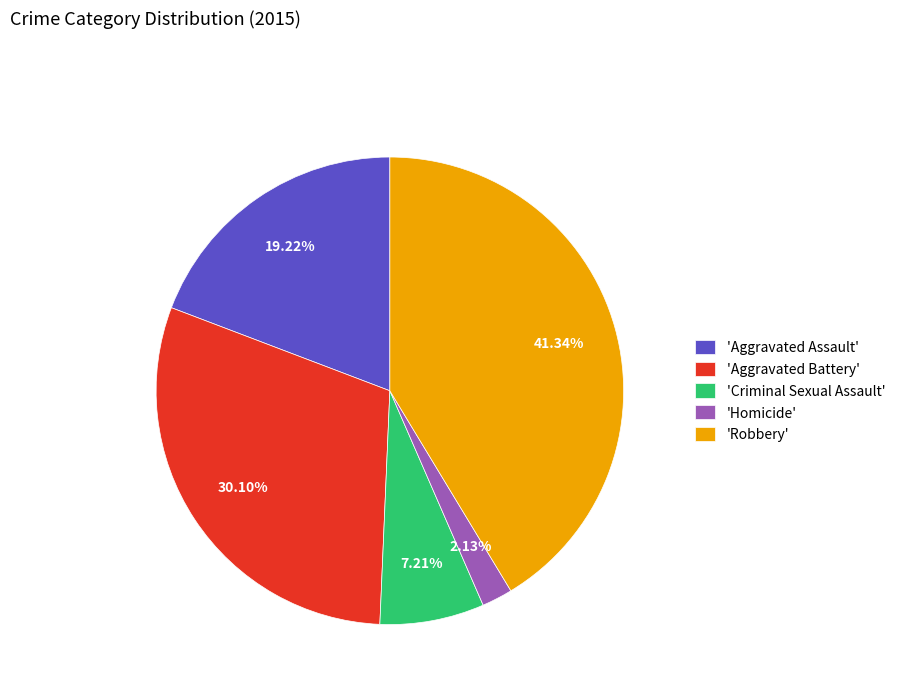

Count the number of slices in the pie.

5